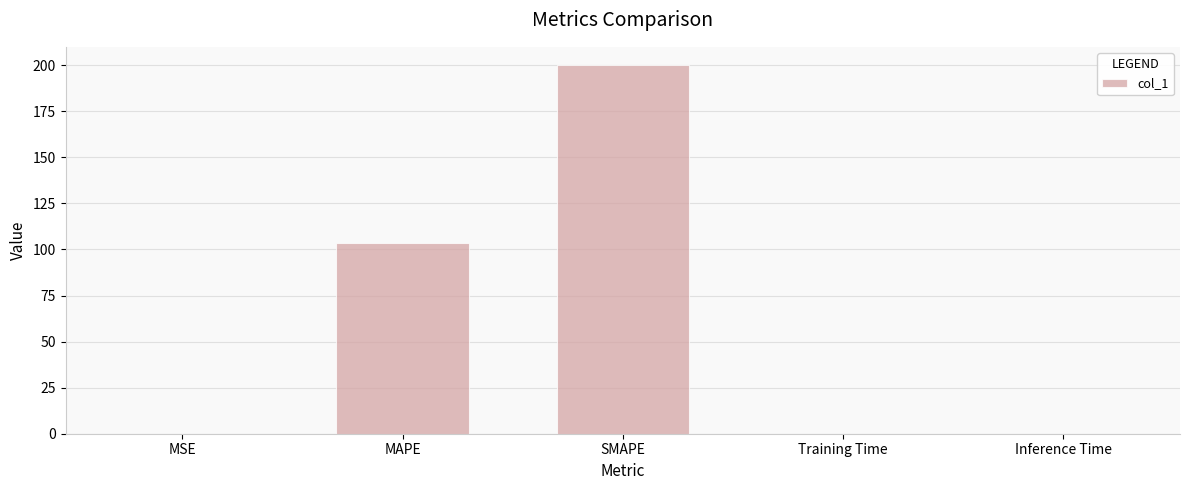

Is it true that the value at MSE is 0.0?

True